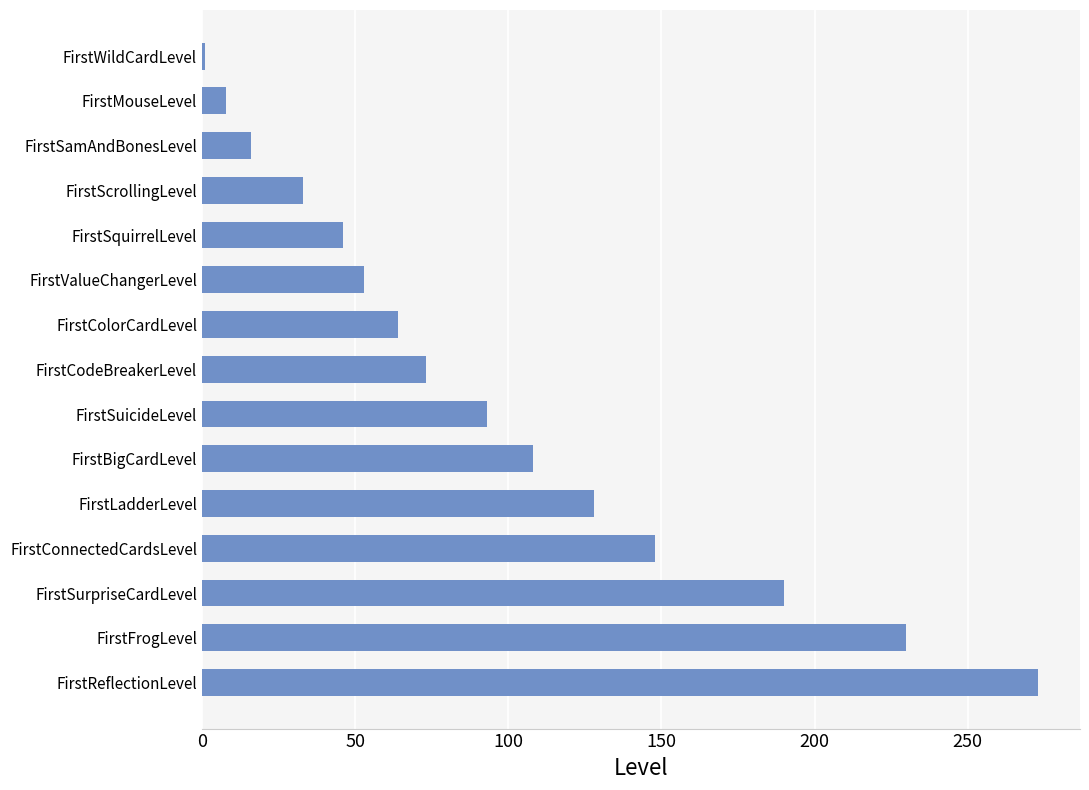

What is the sum of the values at FirstColorCardLevel and FirstReflectionLevel?

337